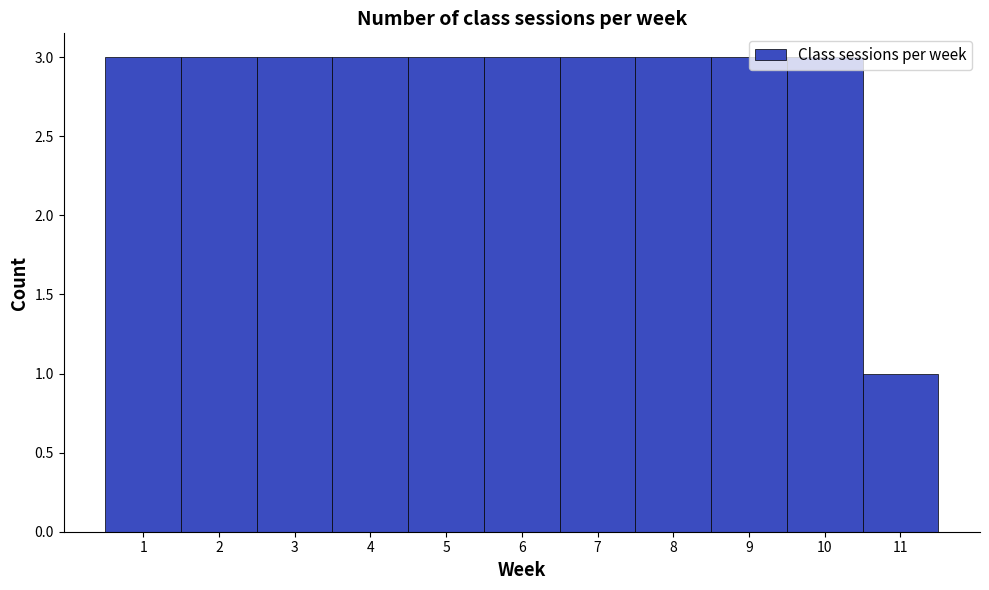

Reading left to right, transcribe this chart: for each bar, give the range it covers on the x-axis and its height. The values are not printed on the chart, so give them approximately, as read against the axis.

0.5 to 1.5: 3
1.5 to 2.5: 3
2.5 to 3.5: 3
3.5 to 4.5: 3
4.5 to 5.5: 3
5.5 to 6.5: 3
6.5 to 7.5: 3
7.5 to 8.5: 3
8.5 to 9.5: 3
9.5 to 10.5: 3
10.5 to 11.5: 1